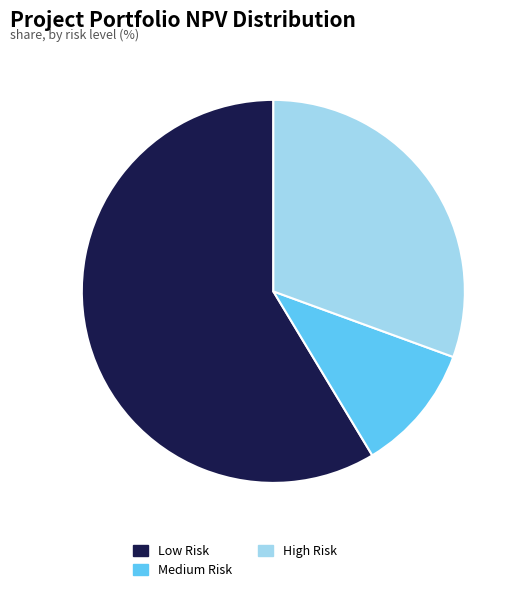

What is the largest slice in the pie chart?

Low Risk